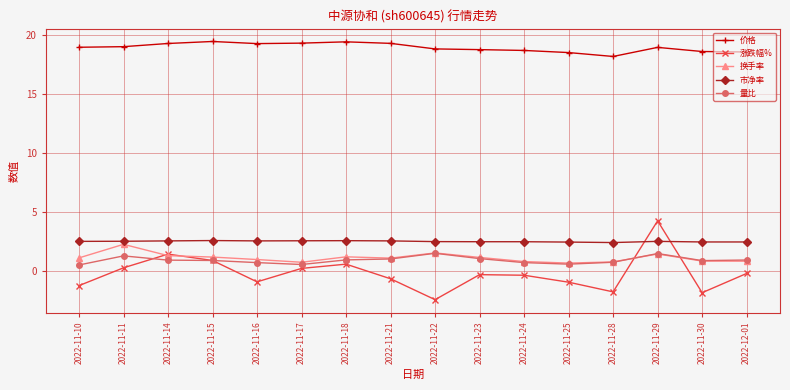

At which category does 换手率 reach its first local peak?

2022-11-11